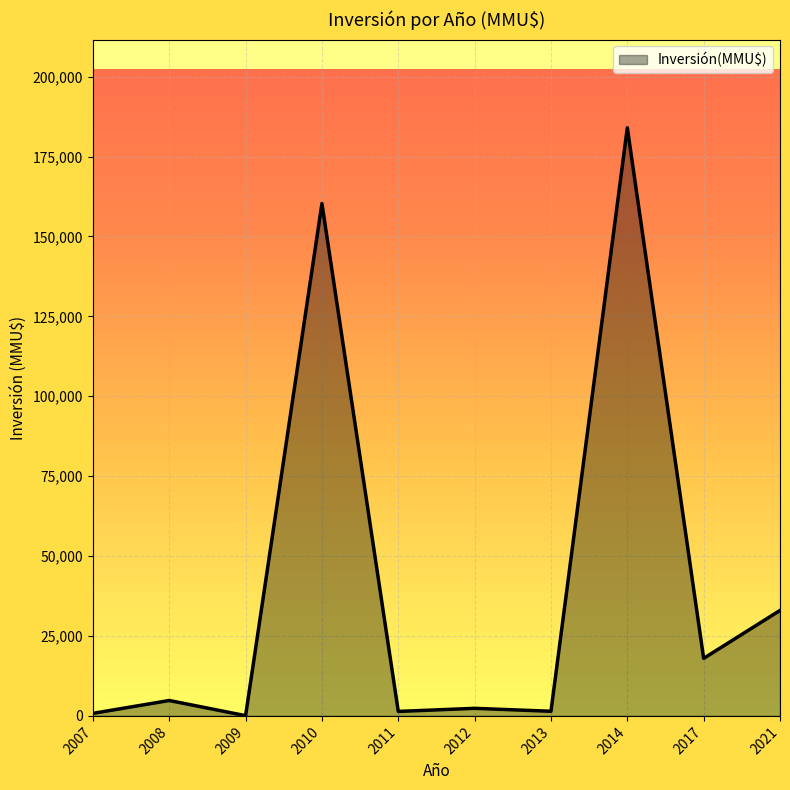

At which category does the data reach its first local peak?

2008